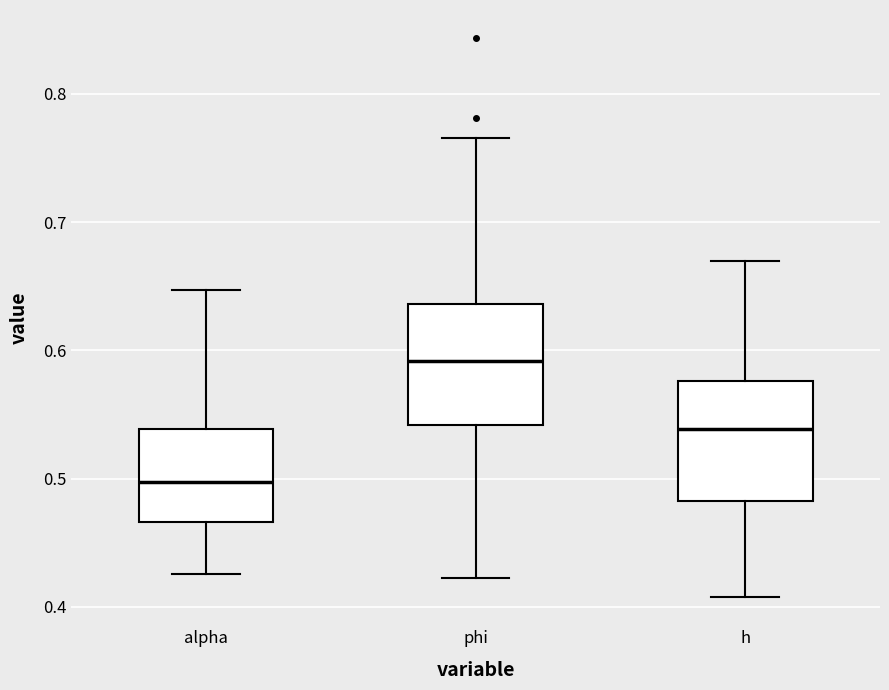

Reading left to right, read every box against the y-axis: the position of its median line, the range the box covers, and the ends of its whiskers. The values are not printed on the chart, so give them approximately, as read against the axis.

alpha: median 0.50, box 0.47 to 0.54, whiskers 0.43 to 0.65
phi: median 0.59, box 0.54 to 0.64, whiskers 0.42 to 0.77
h: median 0.54, box 0.48 to 0.58, whiskers 0.41 to 0.67